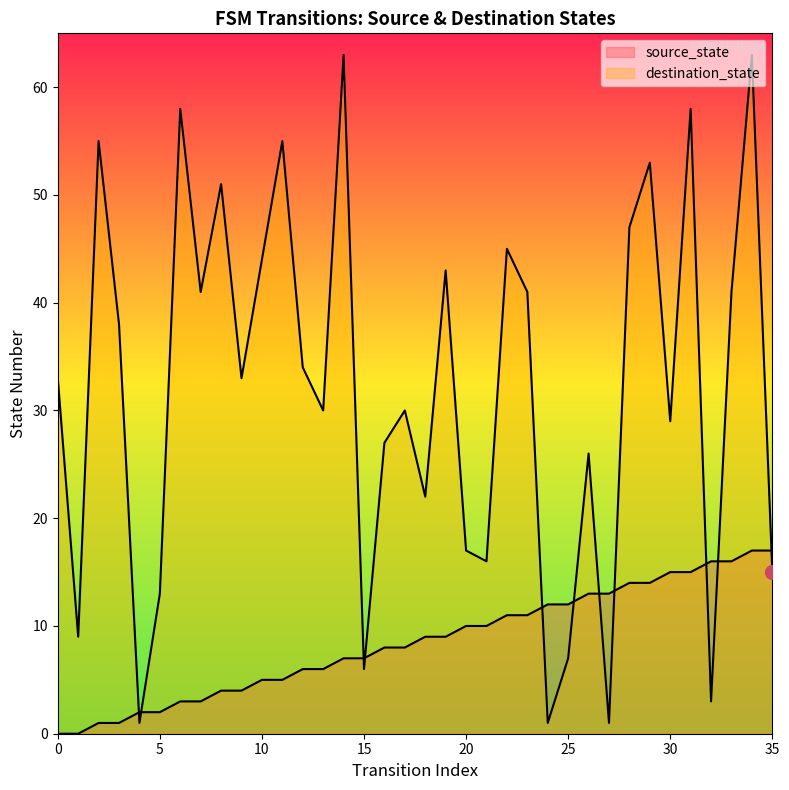

Does the chart have visible grid lines?

No